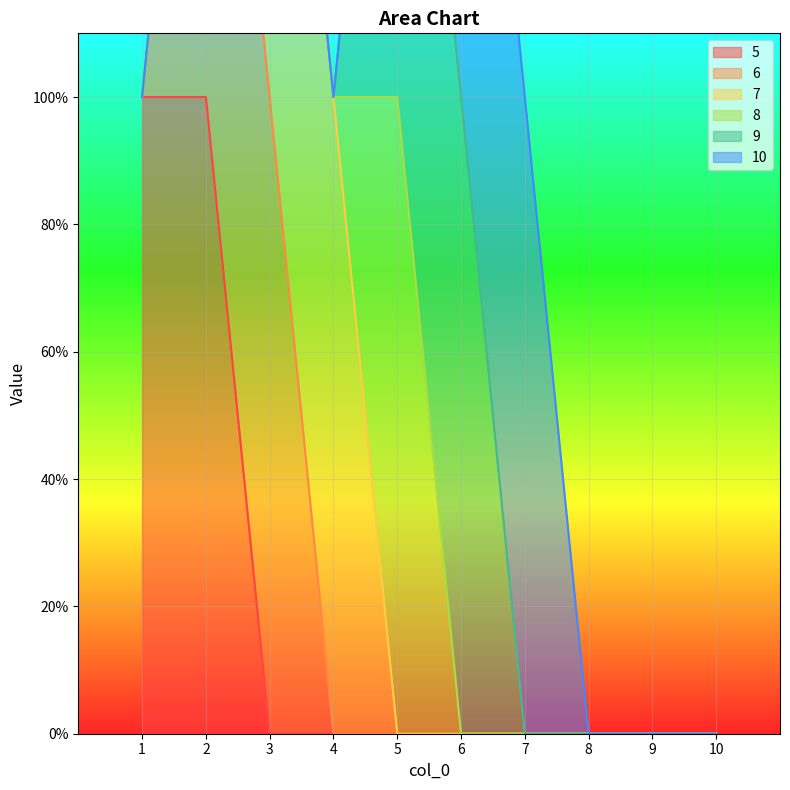

The 8 series shows 0 at 4. True or false?

False